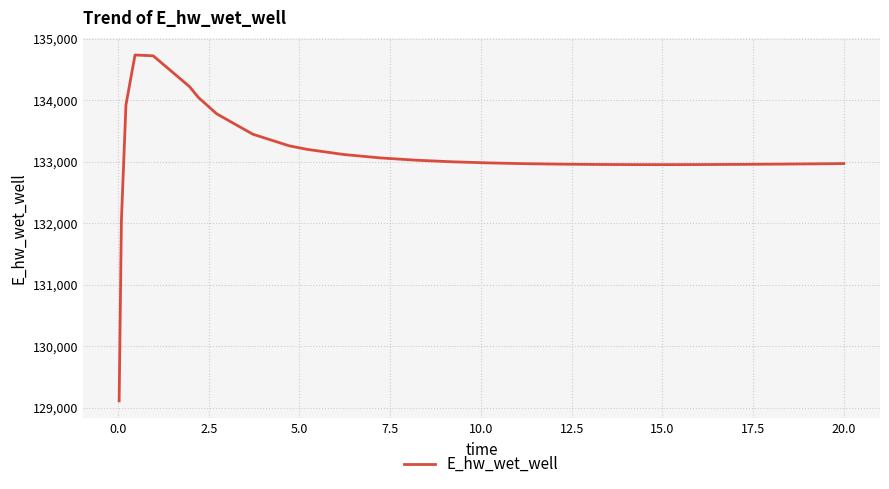

What is the maximum value shown in the chart?

134736.3